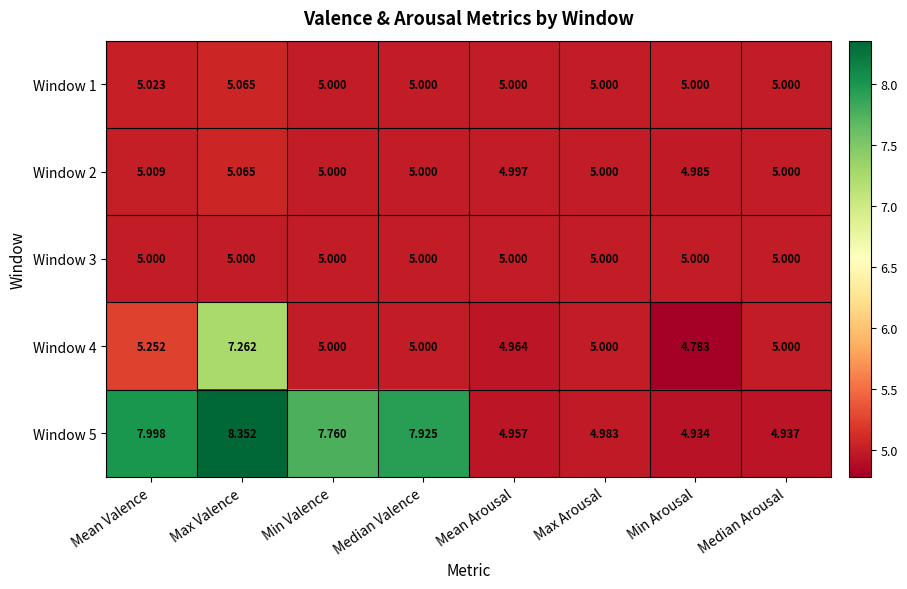

Which series has the widest spread of values?

Window 5